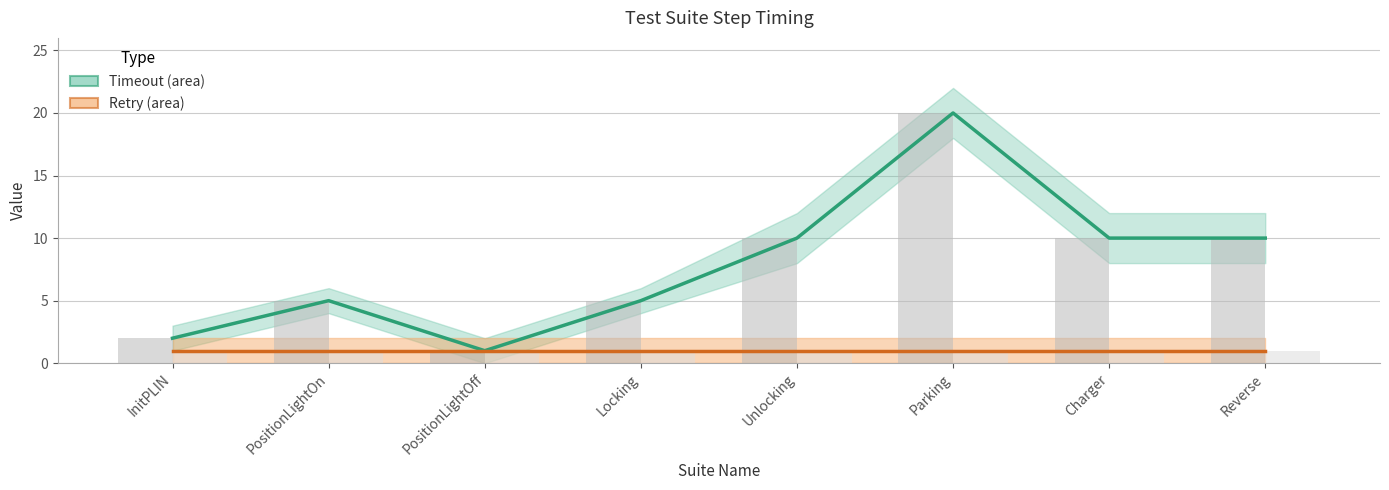

Where is Timeout nearest to the value 10?

Unlocking